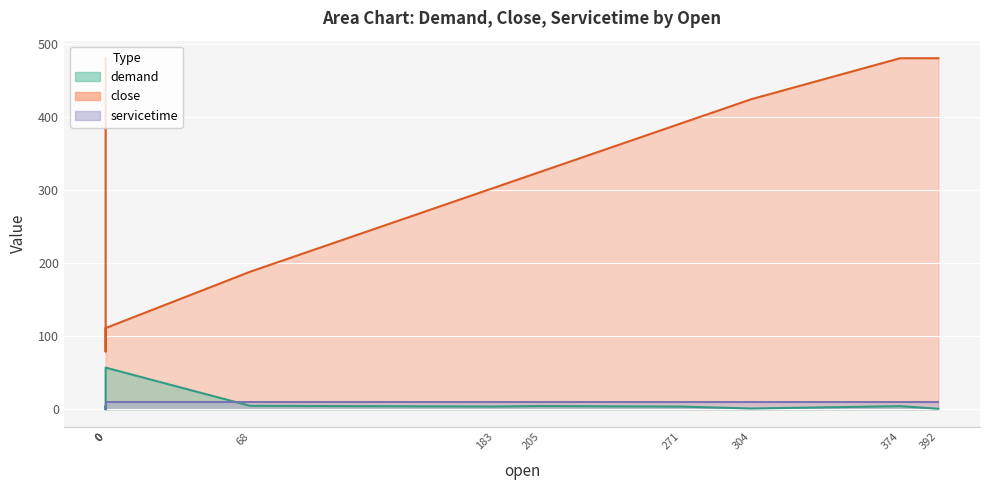

What is the difference between the demand values at 0 and 68?

4.7